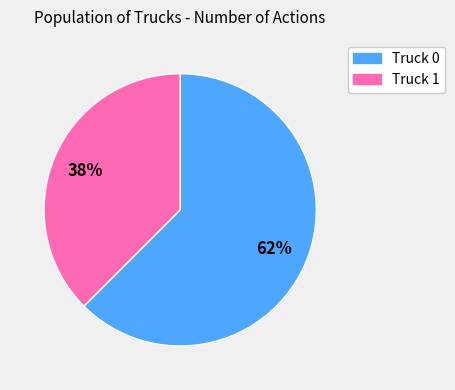

To the nearest percent, what percentage of the pie is Truck 0?

62%